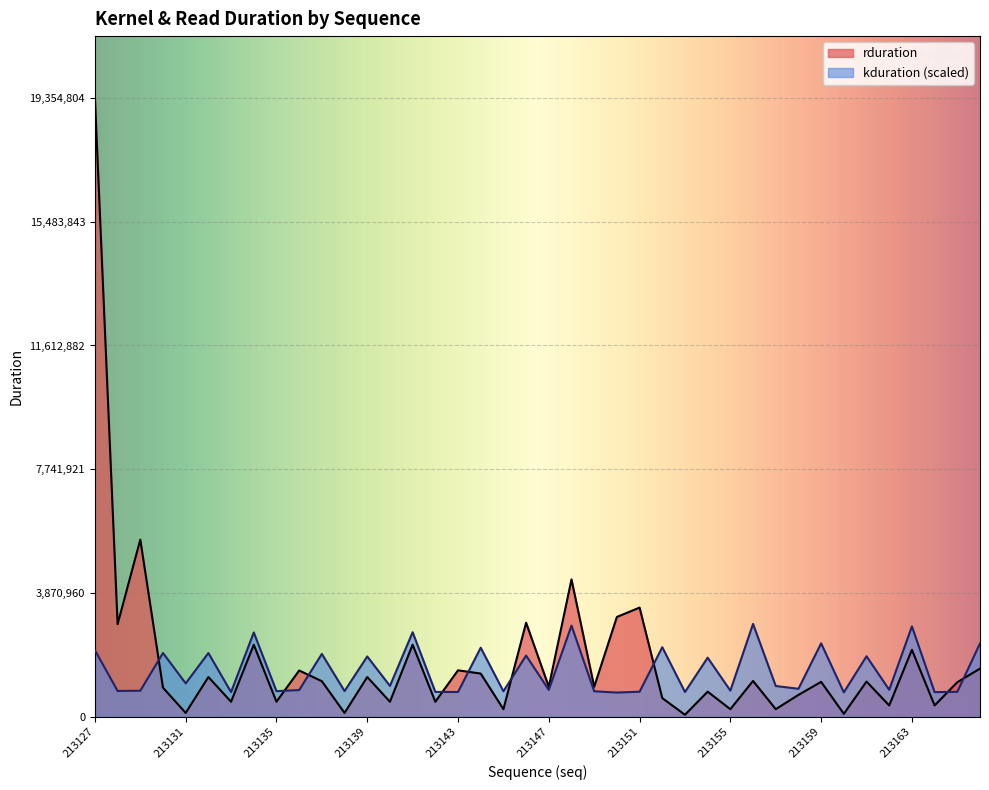

Which category has the highest value in the rduration series?

213127